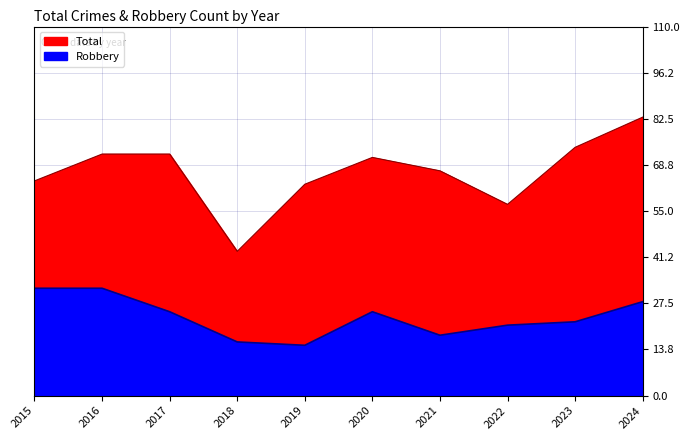

What is the total value across all series at 2019?

78